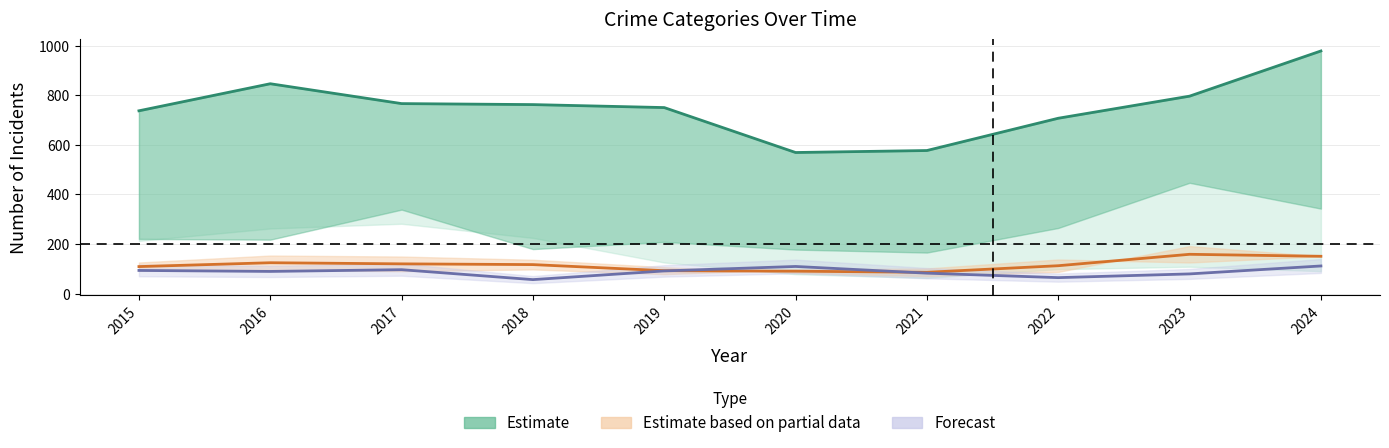

At how many categories does at least one series exceed 933?

1